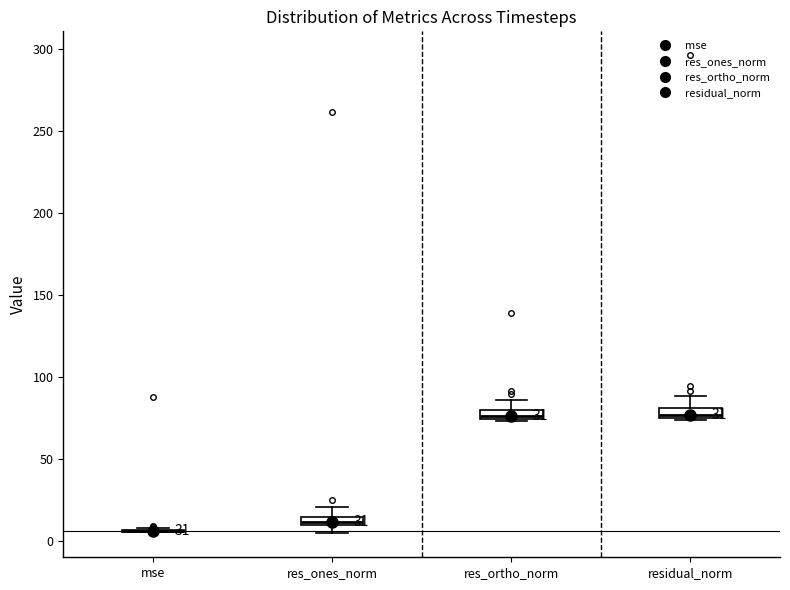

Where is the lower edge of the box for residual_norm on the y-axis? The values are not printed on the chart, so give them approximately, as read against the axis.

75